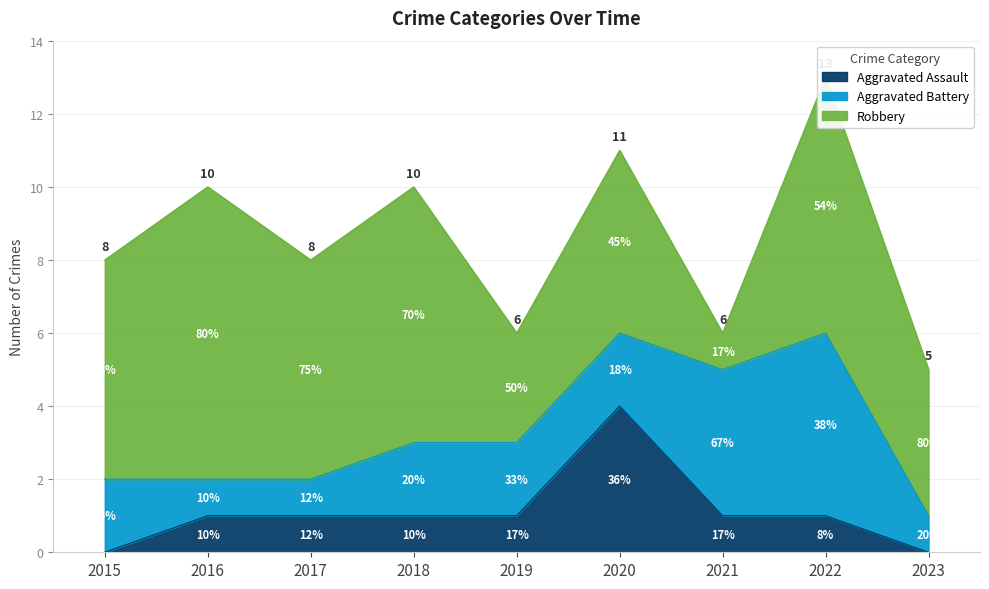

True or false: Robbery and Aggravated Assault intersect in this chart.

False